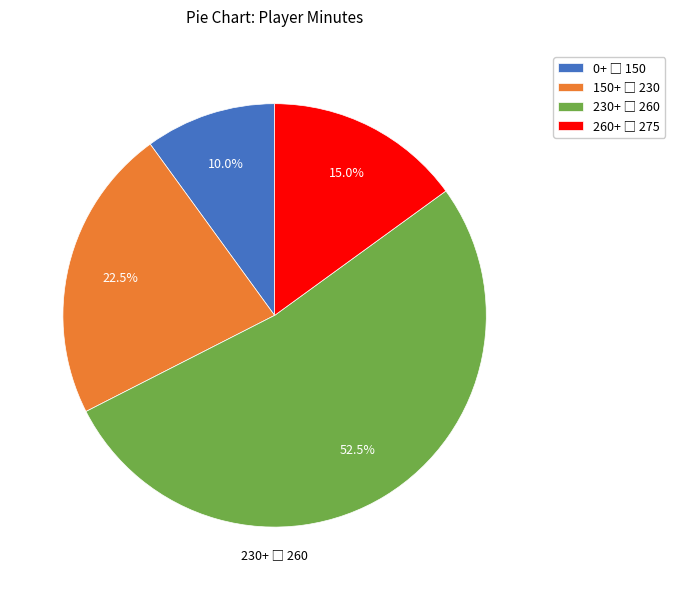

Does any single category account for the majority?

Yes